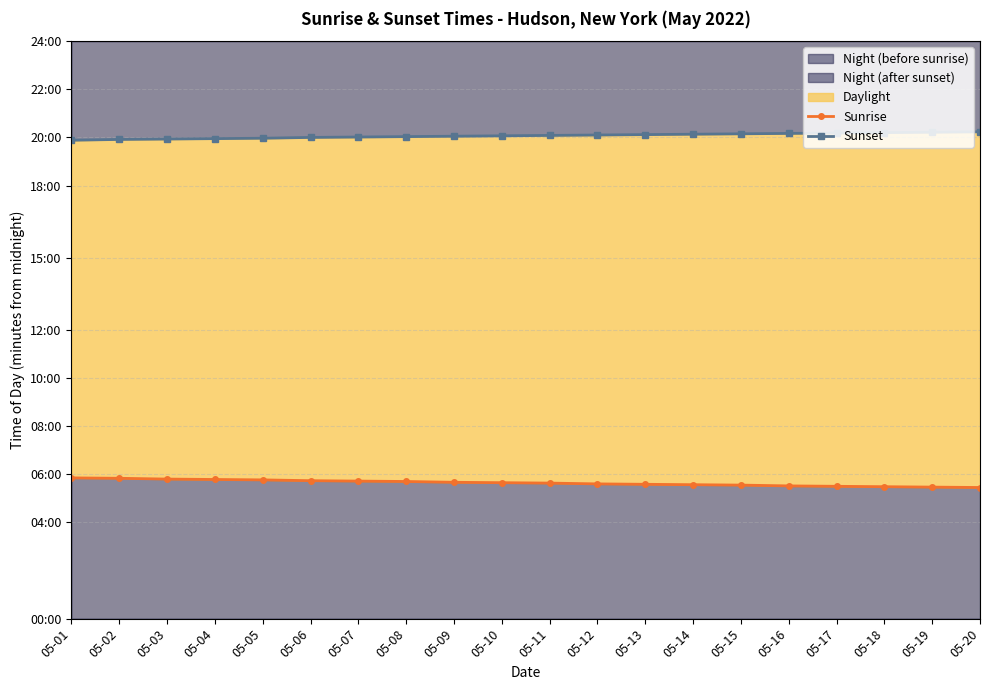

Between 05-11 and 05-16, which series saw the biggest shift?

Sunrise